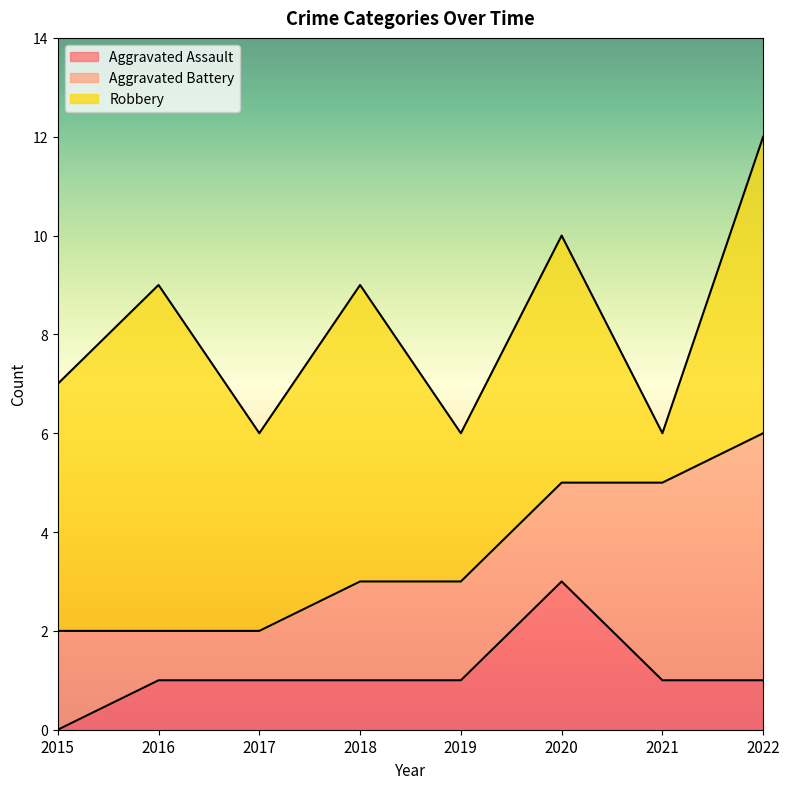

The Robbery series shows 3 at 2019. True or false?

True